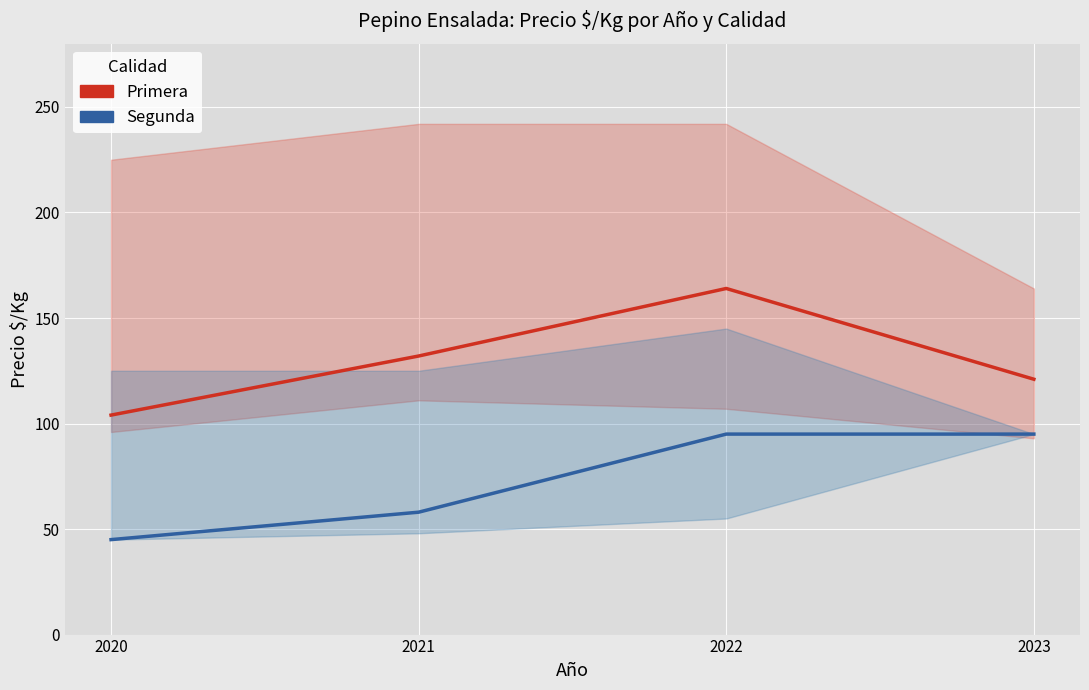

Which series has the largest range (max minus min)?

Primera